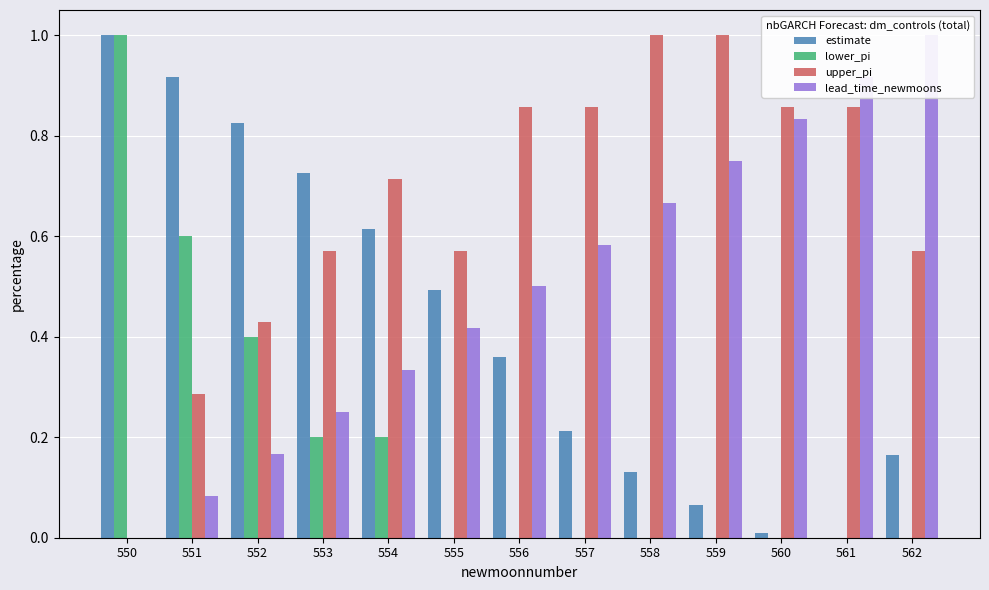

Which has a higher value, 555 or 554?

554